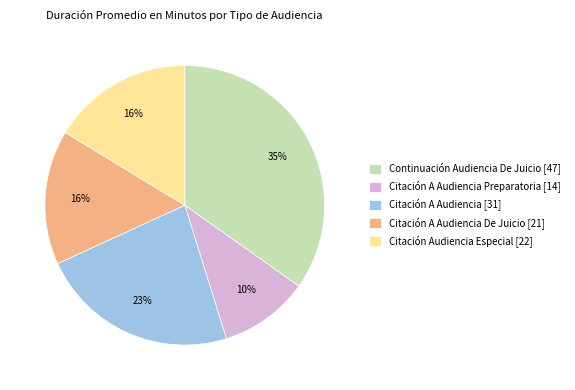

Is there a majority slice in this chart?

No